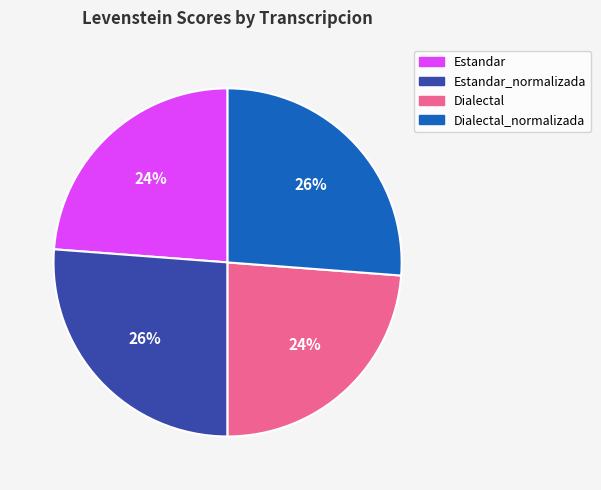

Is there a majority slice in this chart?

No